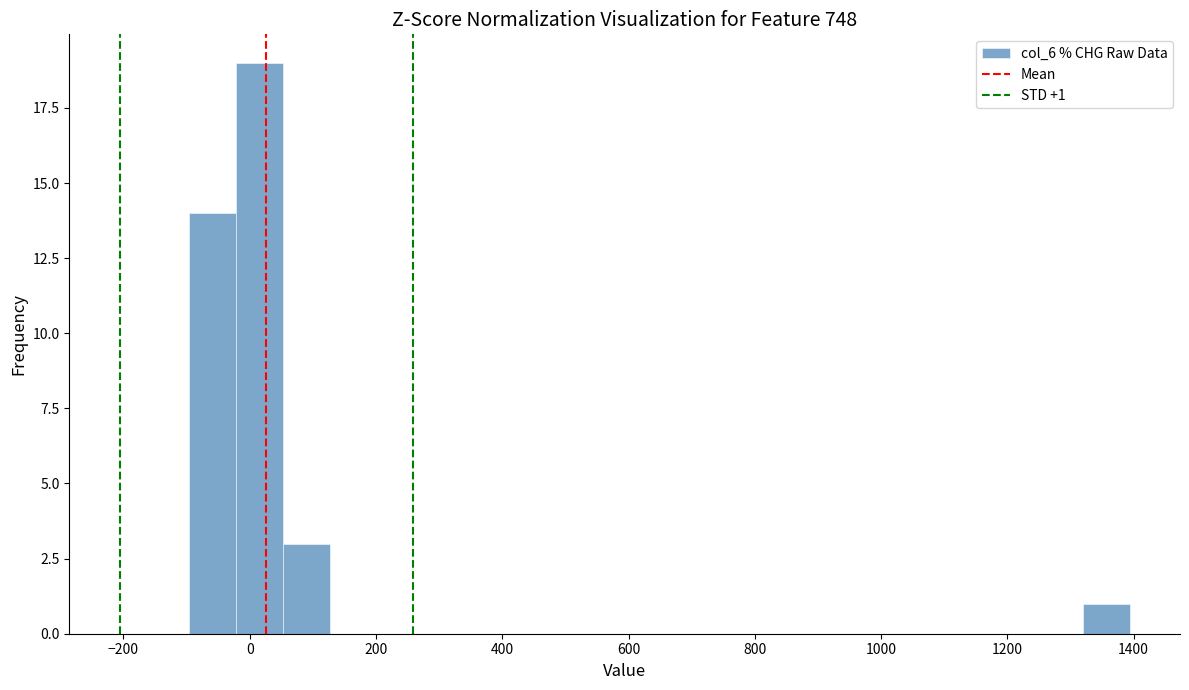

Around what value on the x-axis is the tallest bar? Give the approximate position of its centre, as read against the axis.

20